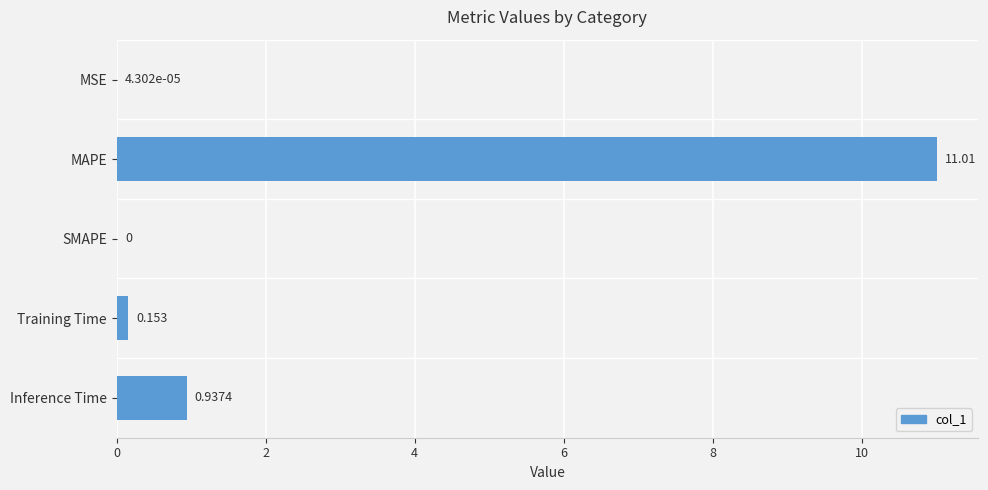

Are the bars horizontal?

Yes